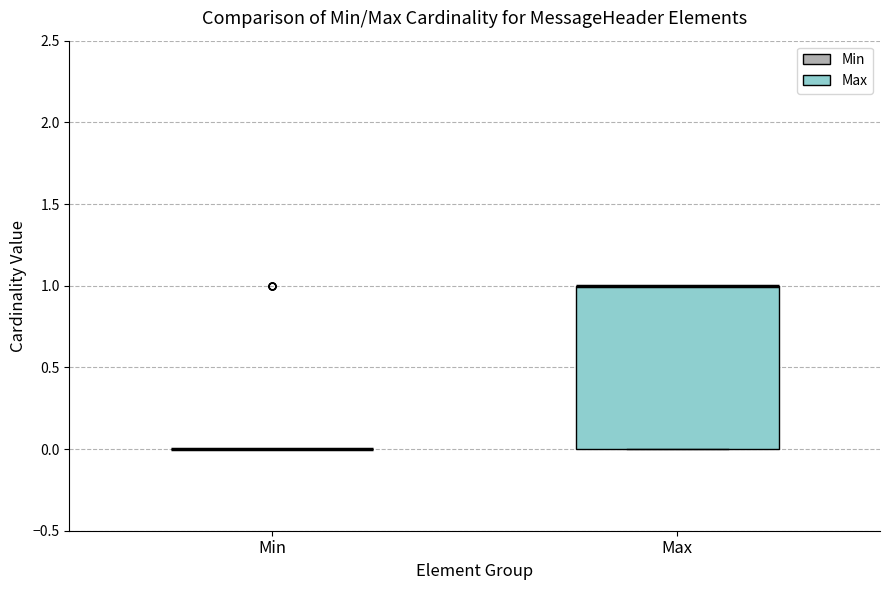

Which box is the tallest, from its lower edge to its upper edge?

Max